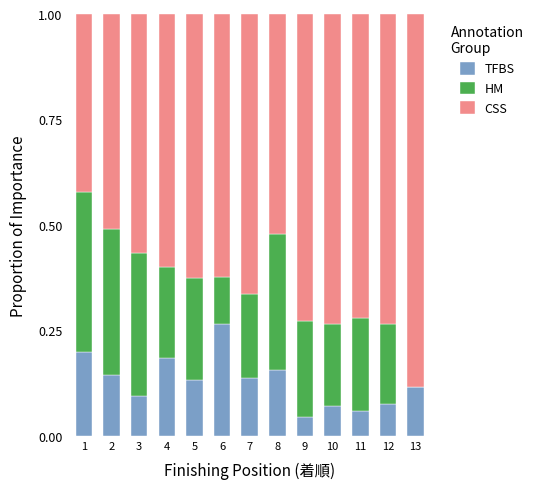

The value of TFBS at 3 is 0.1. True or false?

True